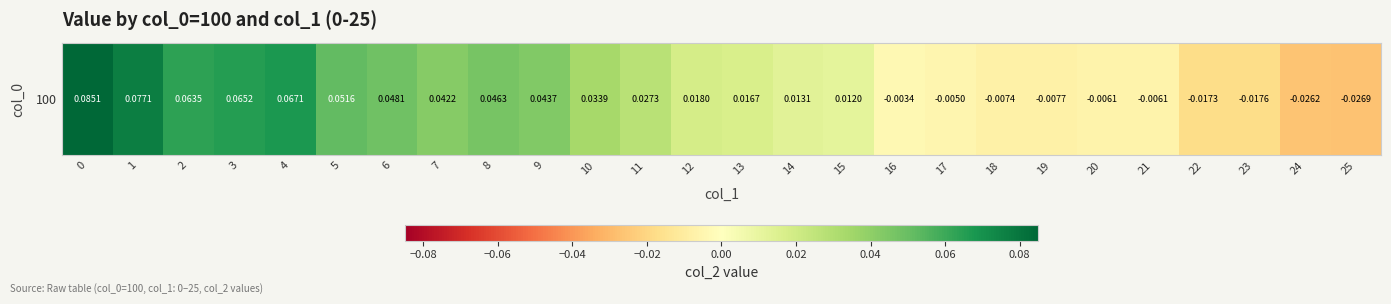

Rank the categories by value from highest to lowest.

0, 1, 4, 3, 2, 5, 6, 8, 9, 7, 10, 11, 12, 13, 14, 15, 16, 17, 21, 20, 18, 19, 22, 23, 24, 25